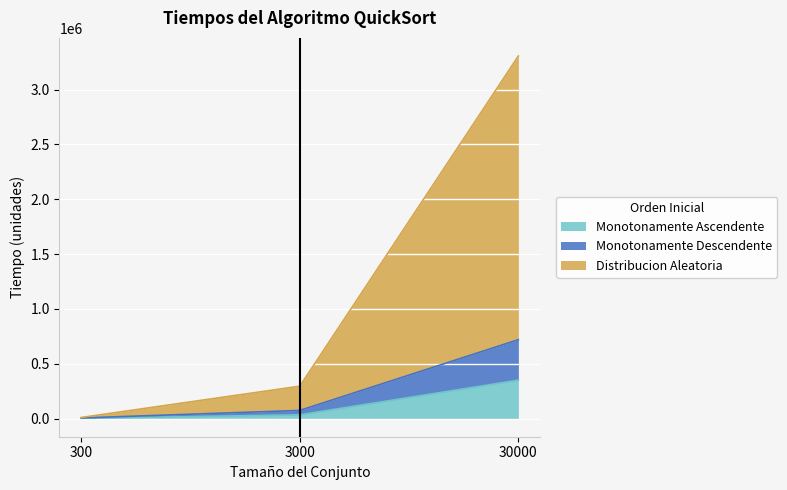

Which series has the largest total across all categories?

Distribucion Aleatoria